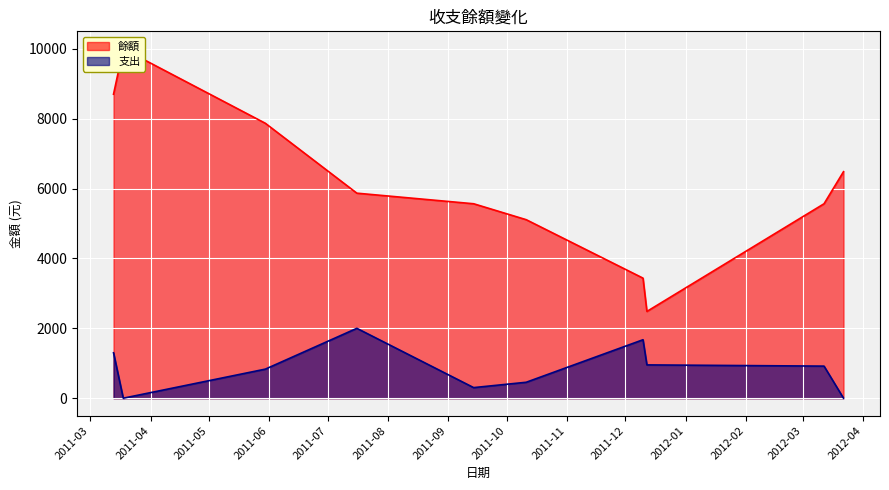

What is the average value of the 支出 series?

844